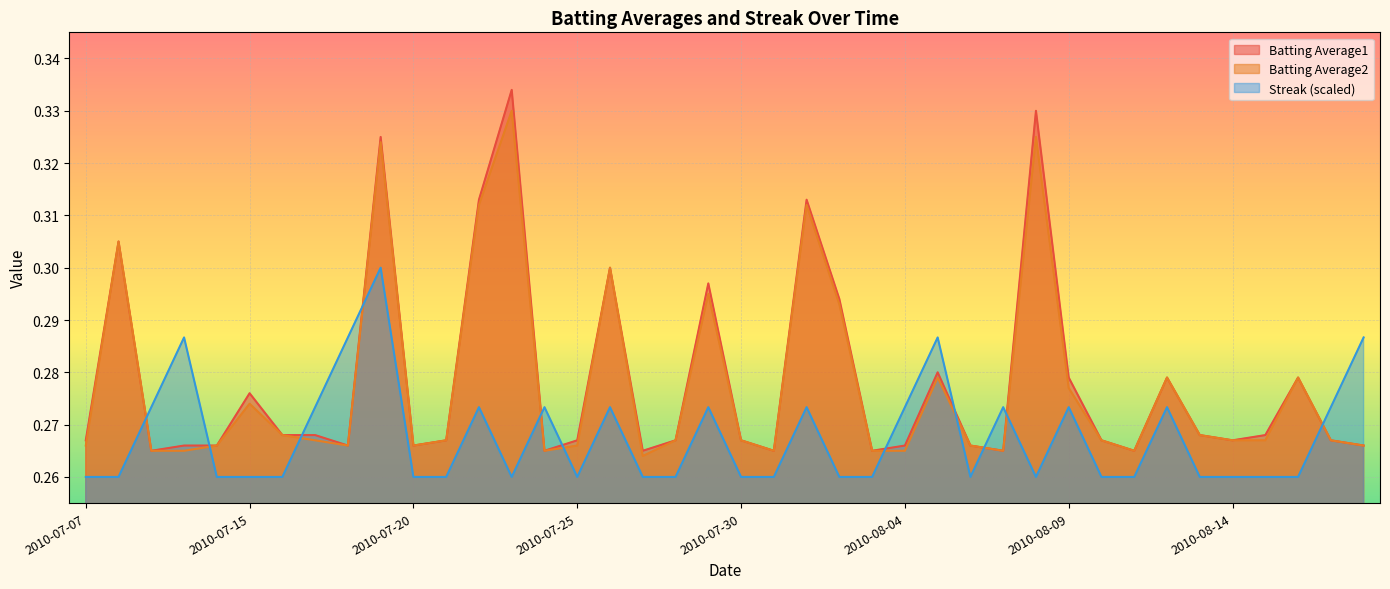

What is the sum of the Batting Average2 values at 2010-07-20 and 2010-08-13?

0.5